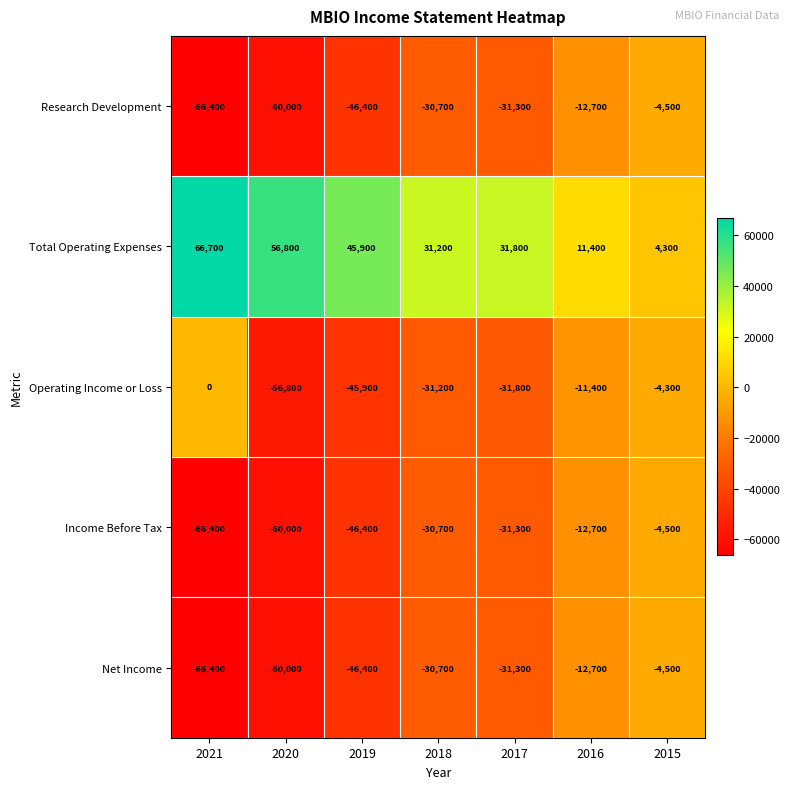

How many data points in Net Income are less than -31300?

3